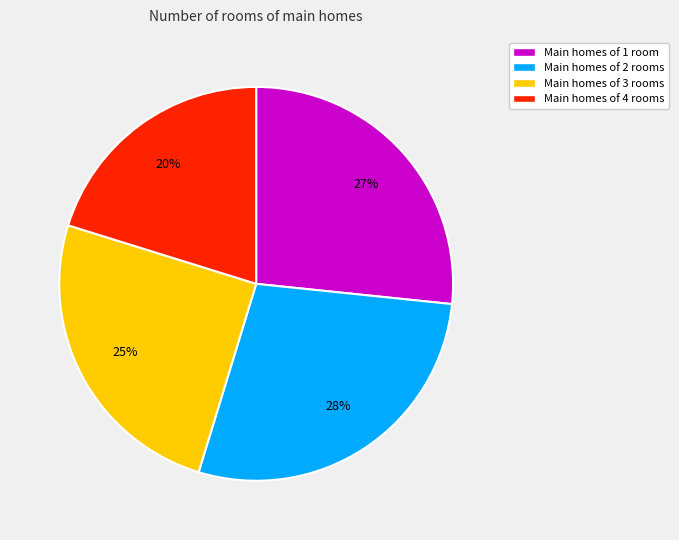

To the nearest percent, what portion does Main homes of 4 rooms represent?

20%